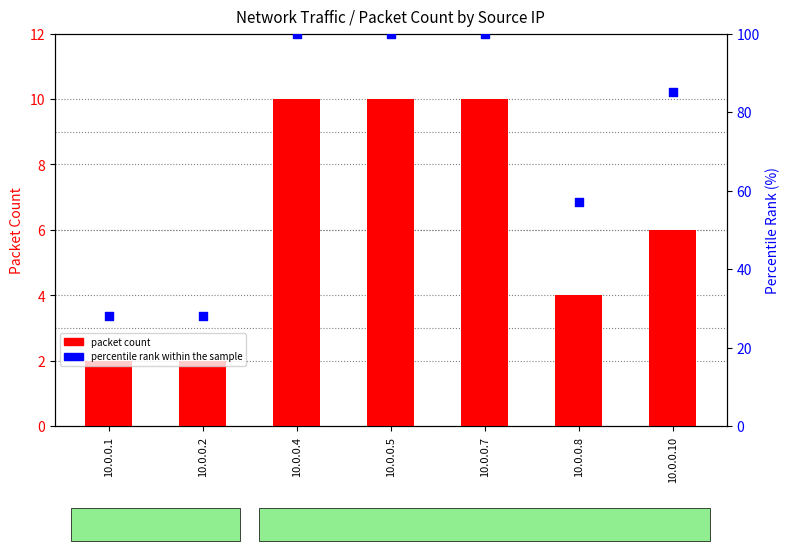

What is the total value across all series at 10.0.0.10?

91